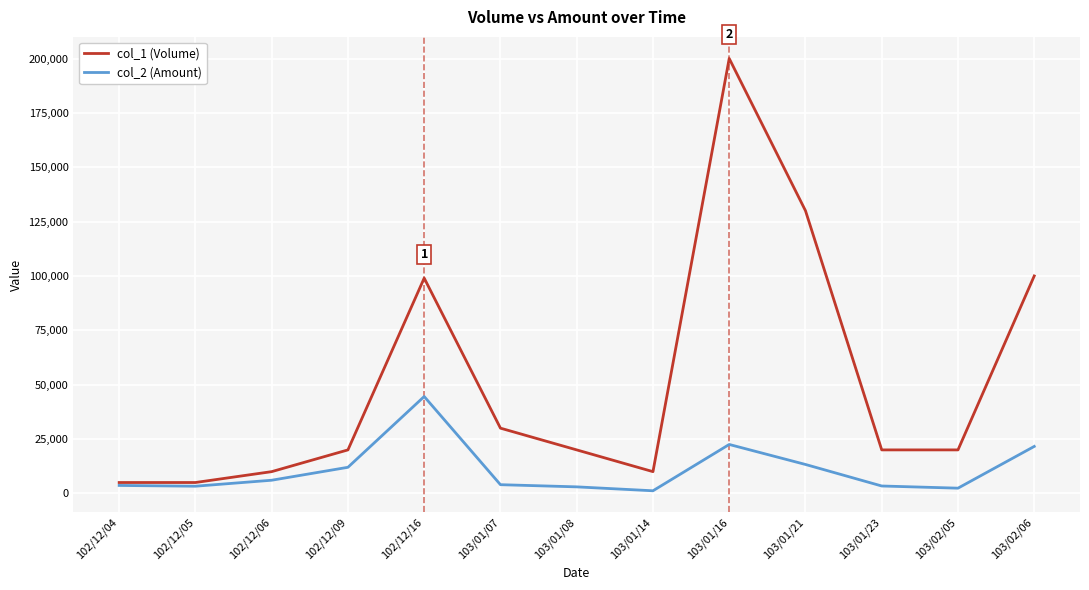

Rank the series by their average value, from lowest to highest.

col_2 (Amount), col_1 (Volume)